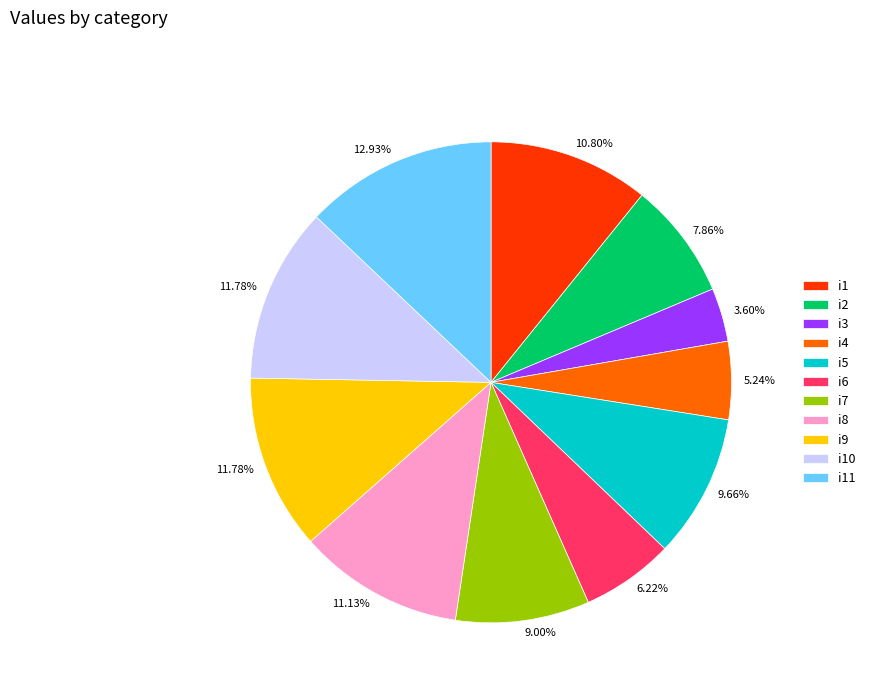

Does any single category account for the majority?

No